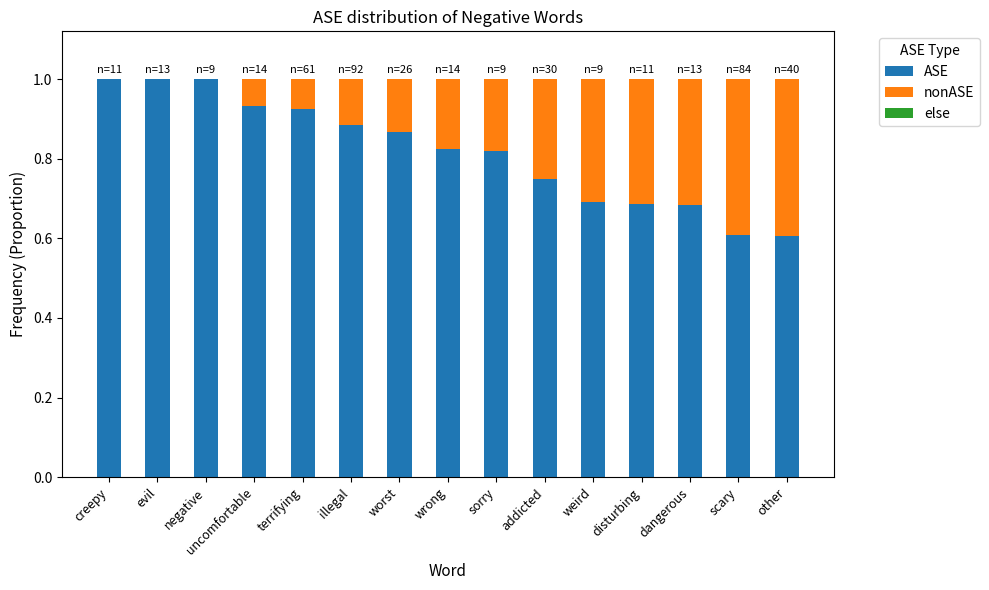

What is the maximum value for ASE?

1.0